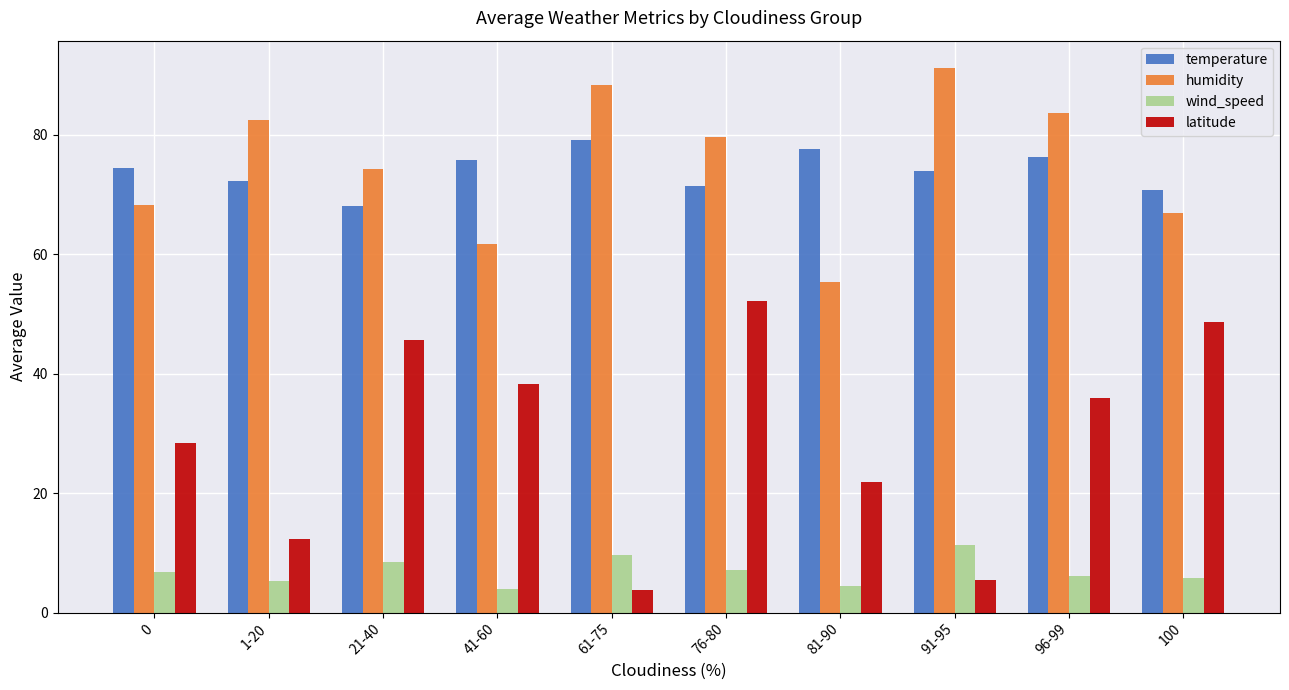

How many groups of bars are there?

10